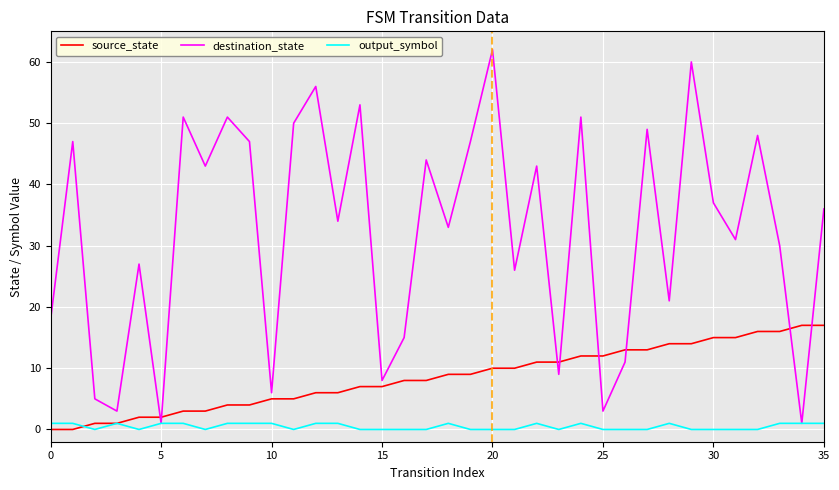

Rank the series by their maximum value, from lowest to highest.

output_symbol, source_state, destination_state